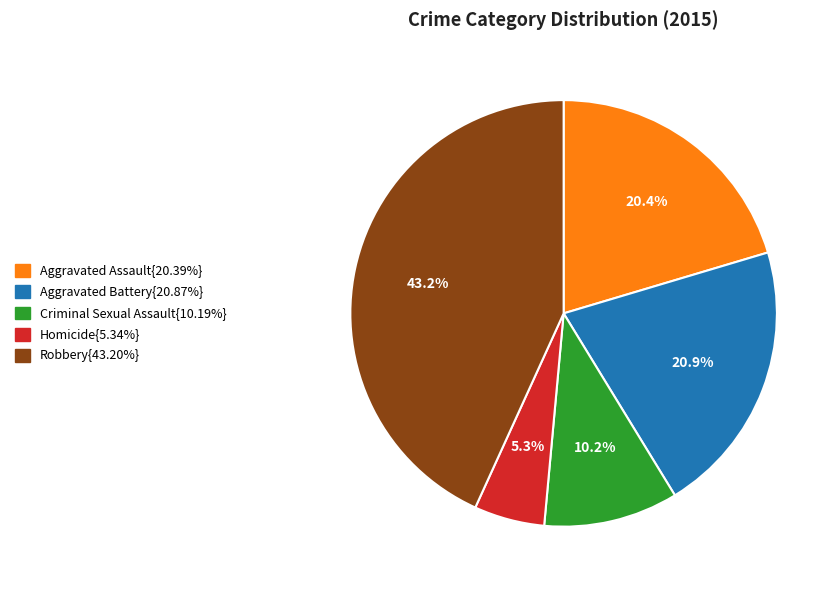

Is there any slice that represents more than half of the pie?

No